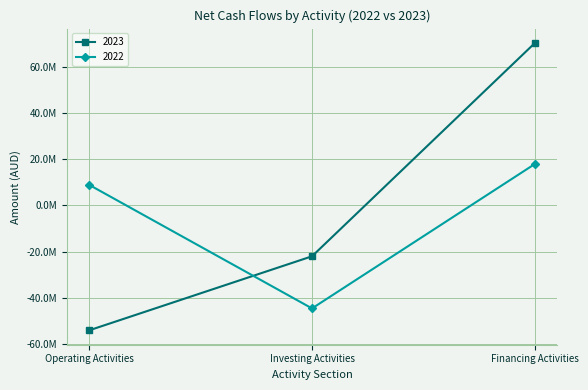

At how many categories does at least one series exceed 50841036?

1